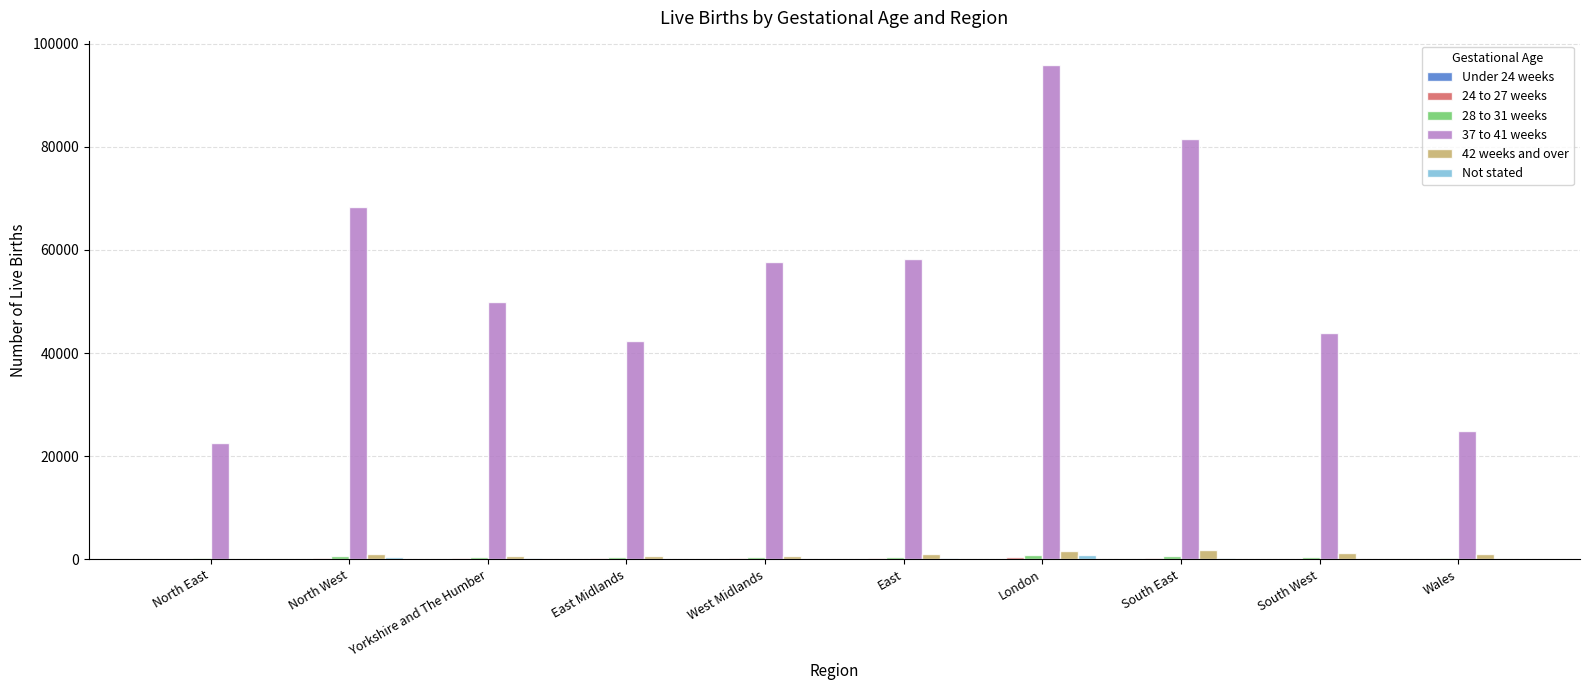

What is the maximum value shown in the chart?

95814